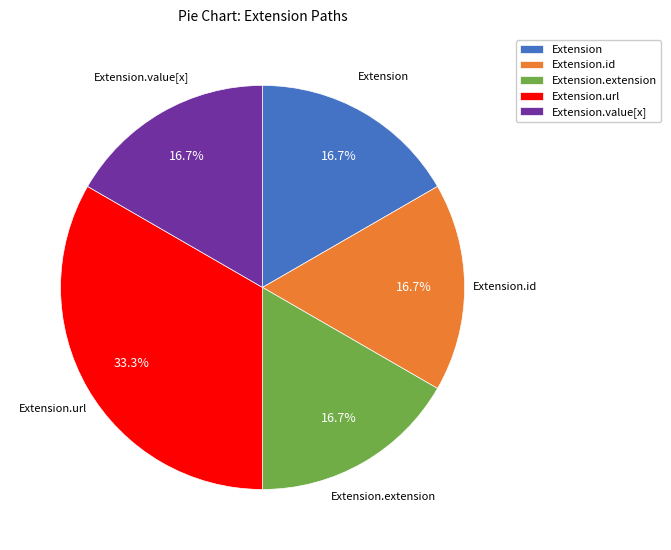

How many segments does this pie chart have?

5